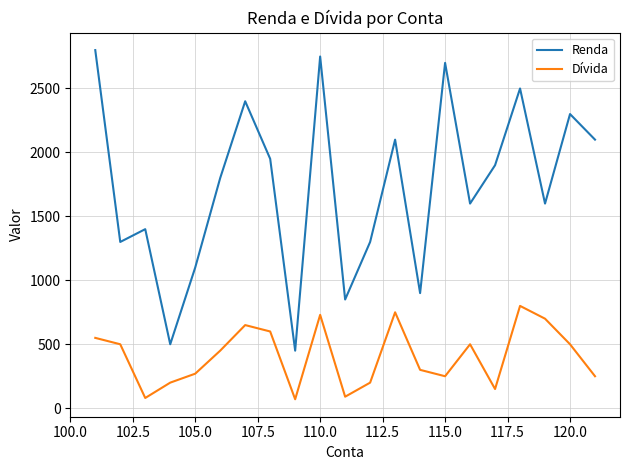

In Renda, how many points are lower than both neighbors (excluding endpoints)?

7